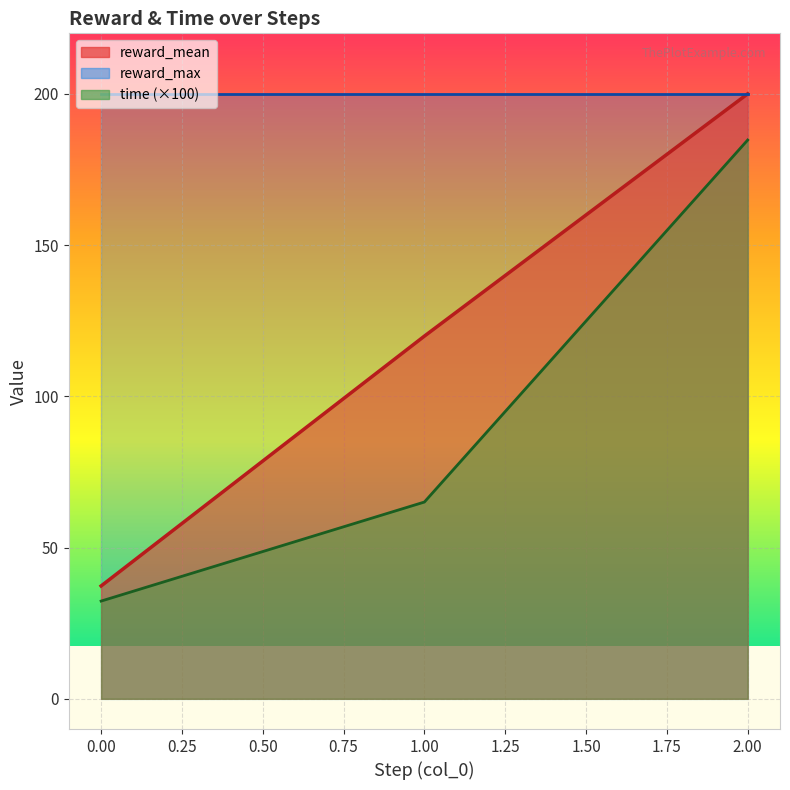

How many data points does each series have?

3